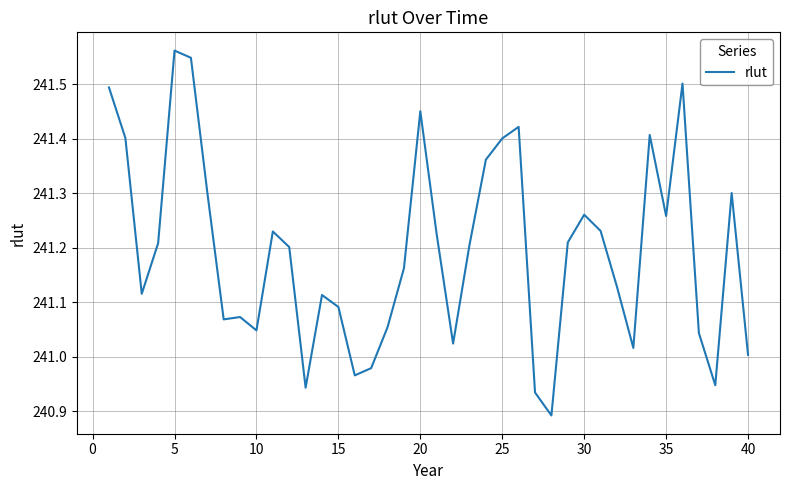

What is the difference between the maximum and minimum values?

0.7